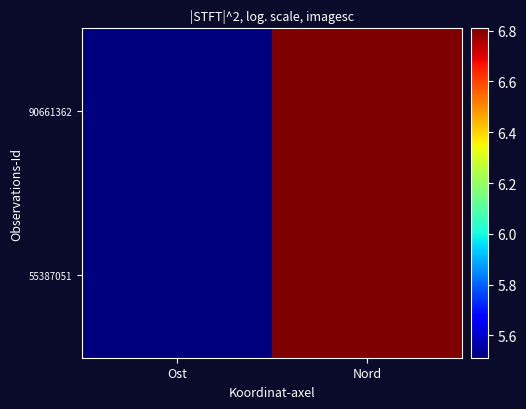

Which series has the largest total across all categories?

55387051